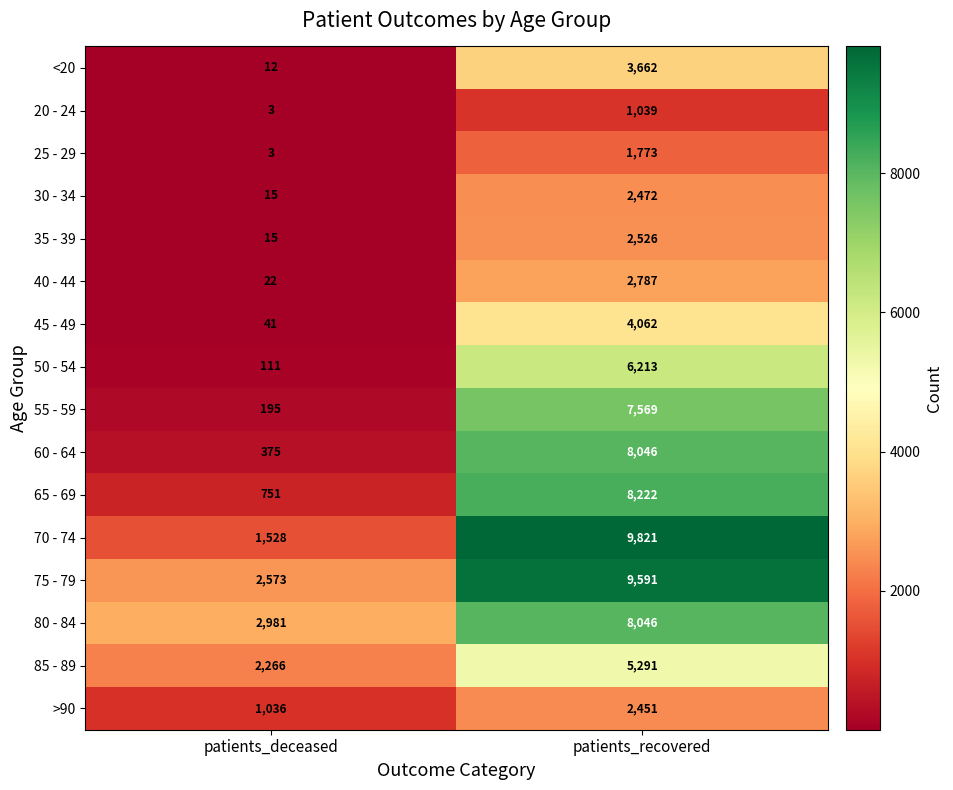

At which label does 35 - 39 reach its minimum?

patients_deceased